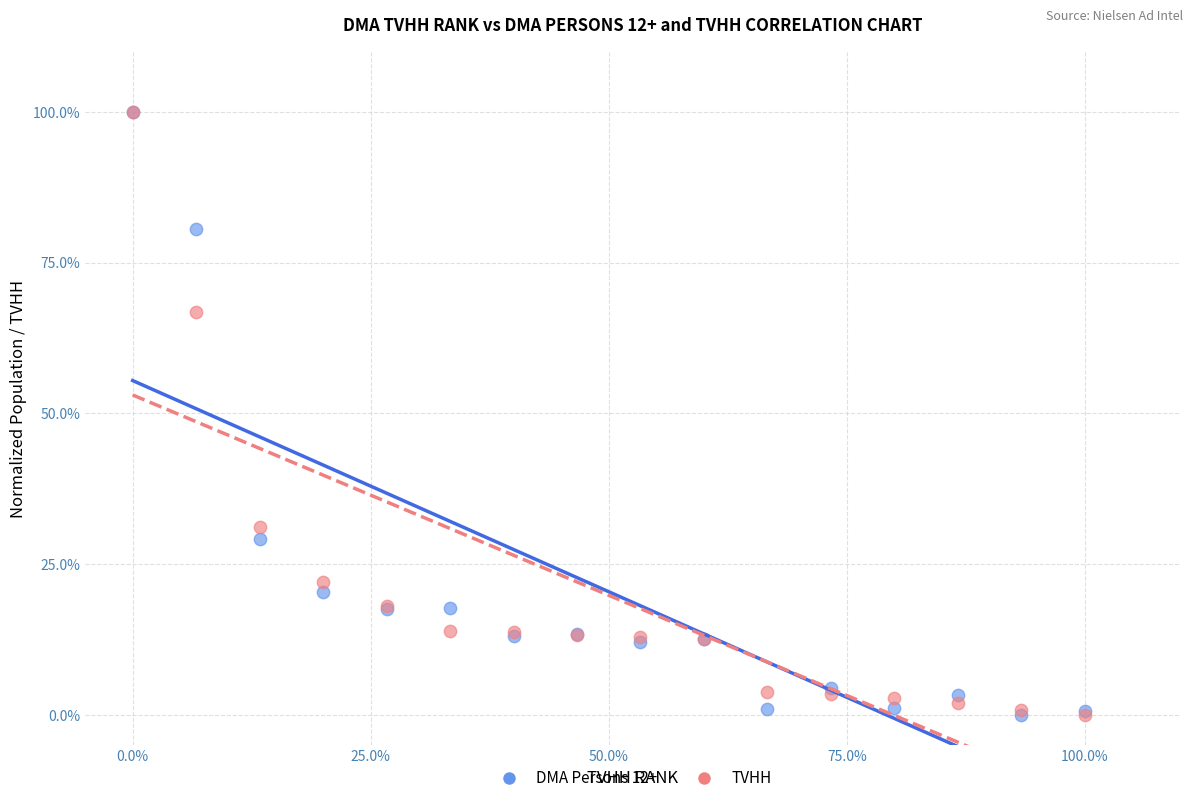

Across all series, what Y value is closest to 50?

66.9